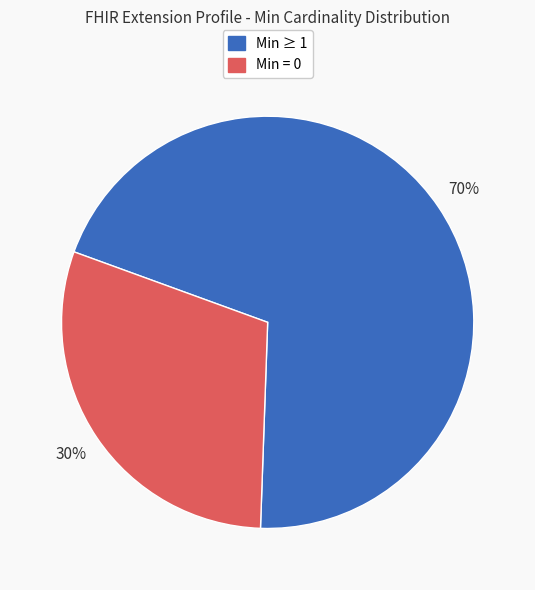

What percentage is the Min ≥ 1 slice, to the nearest percent?

70%